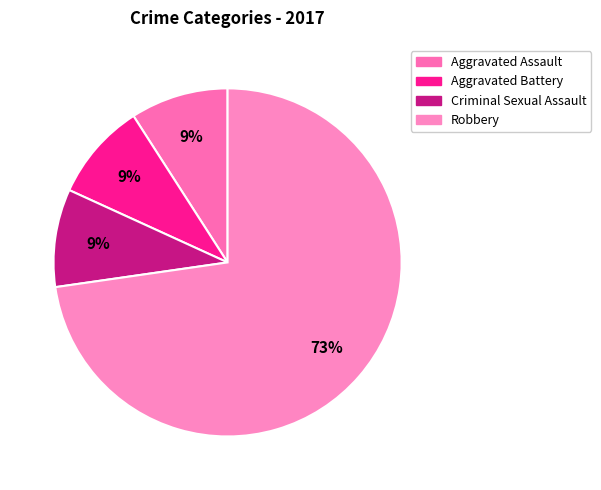

What is the change in value from Aggravated Battery to Robbery?

+7